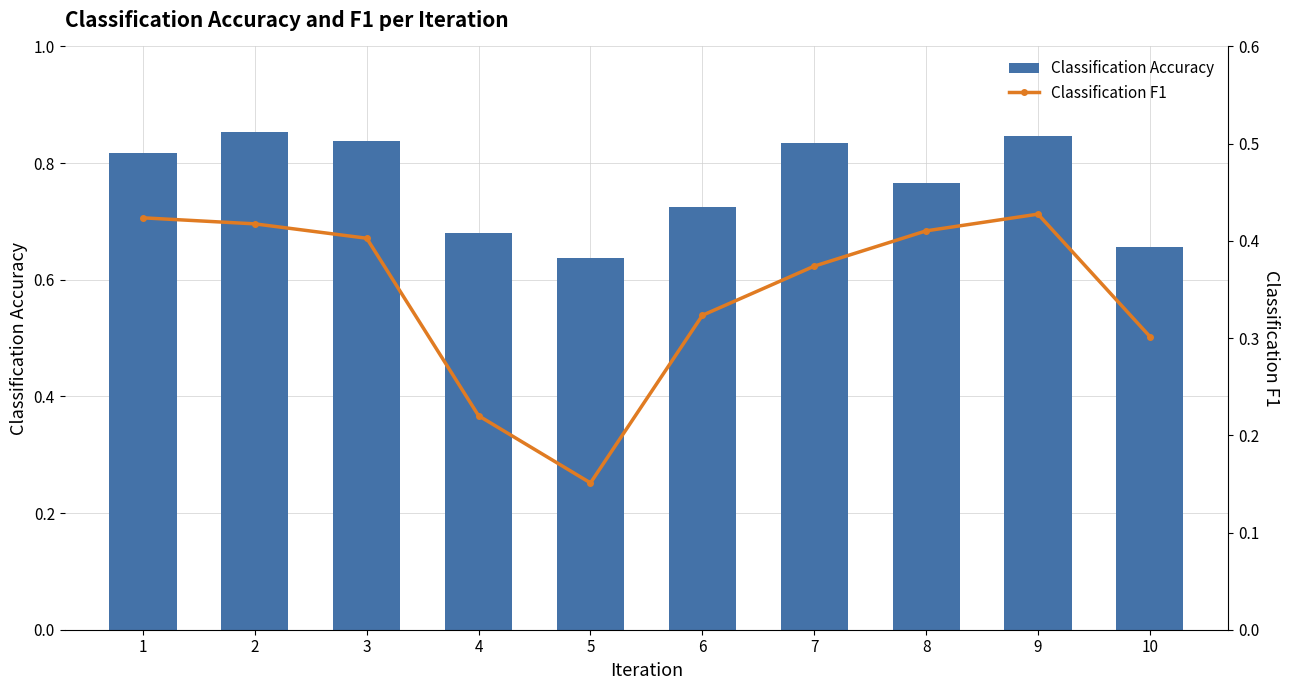

What value does the Classification Accuracy series have at 10?

0.7